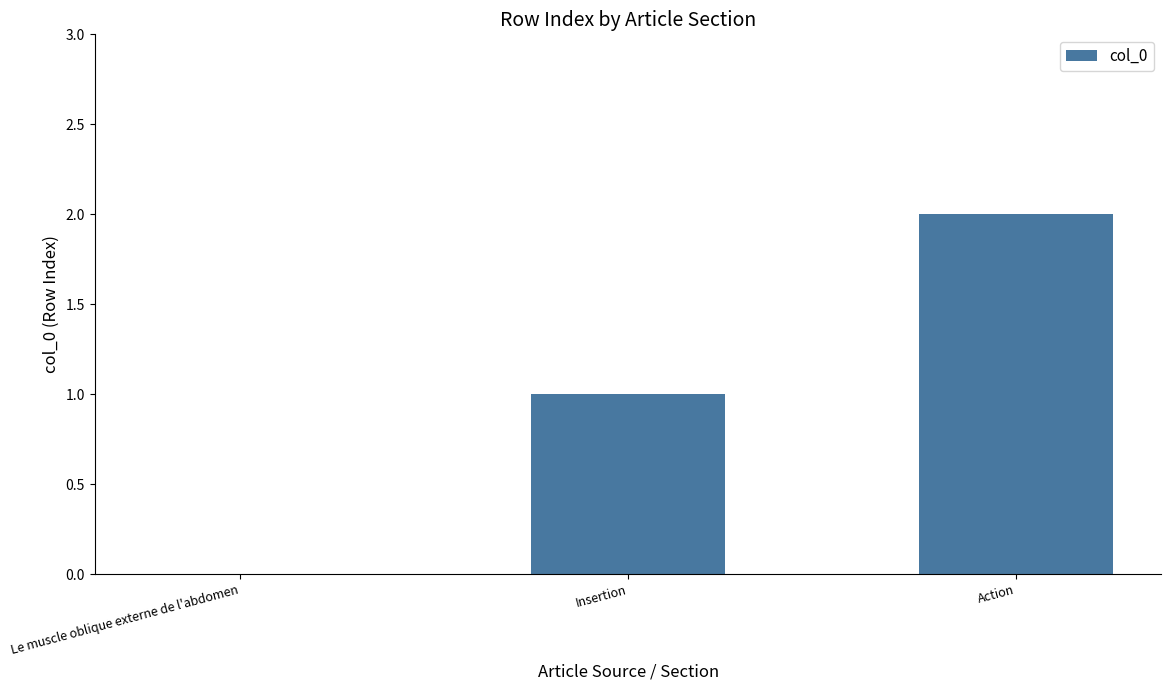

Count the number of categories in the chart.

3